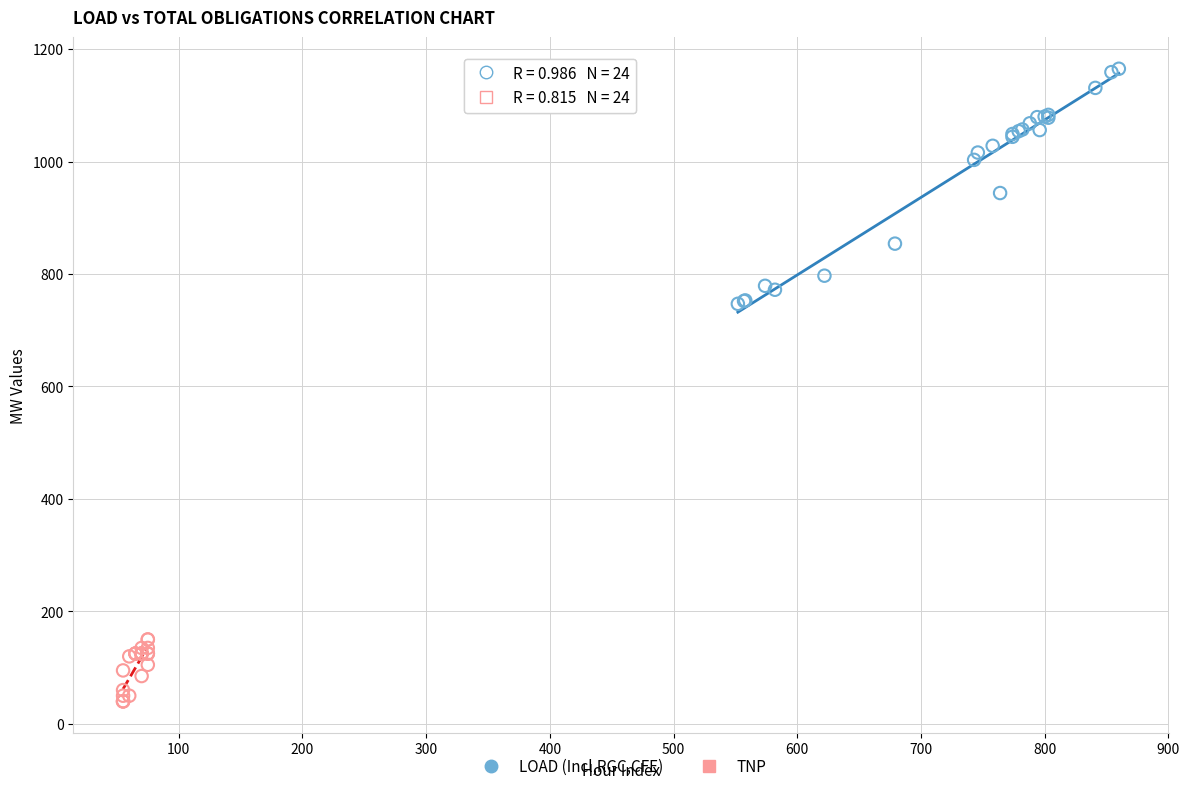

What are all the series names shown in the legend?

LOAD (Incl,RGC,CFE), TNP